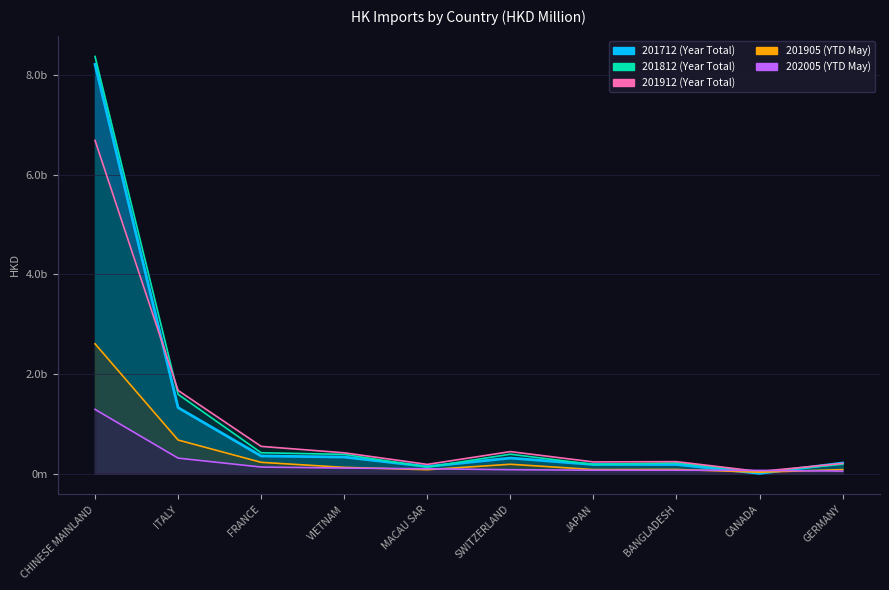

What position from the left is JAPAN?

7